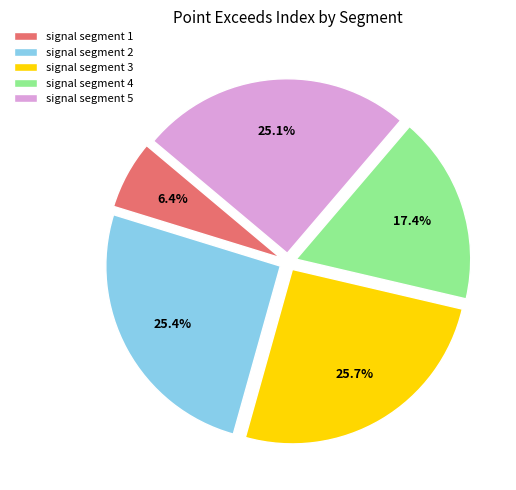

What is the smallest slice in the pie chart?

signal segment 1